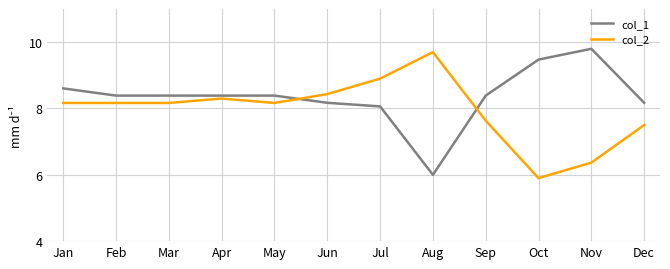

How many intersections are there between col_2 and col_1?

2